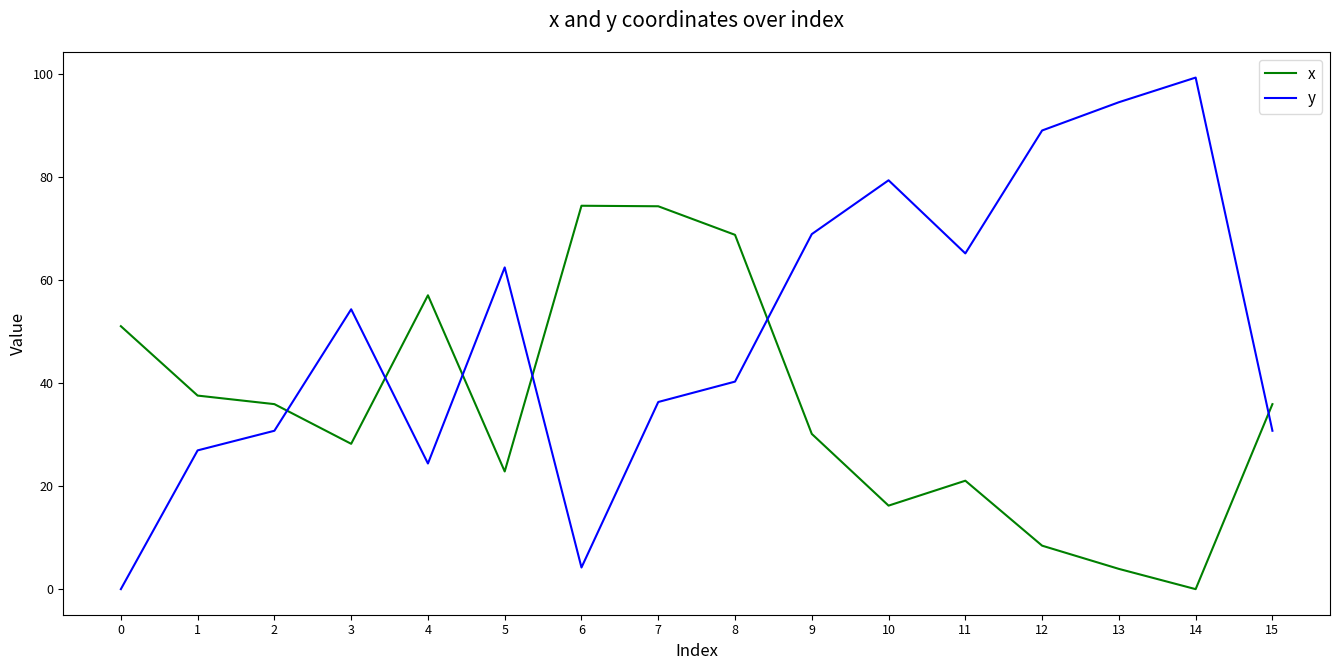

Rank the series by their average value, from lowest to highest.

x, y